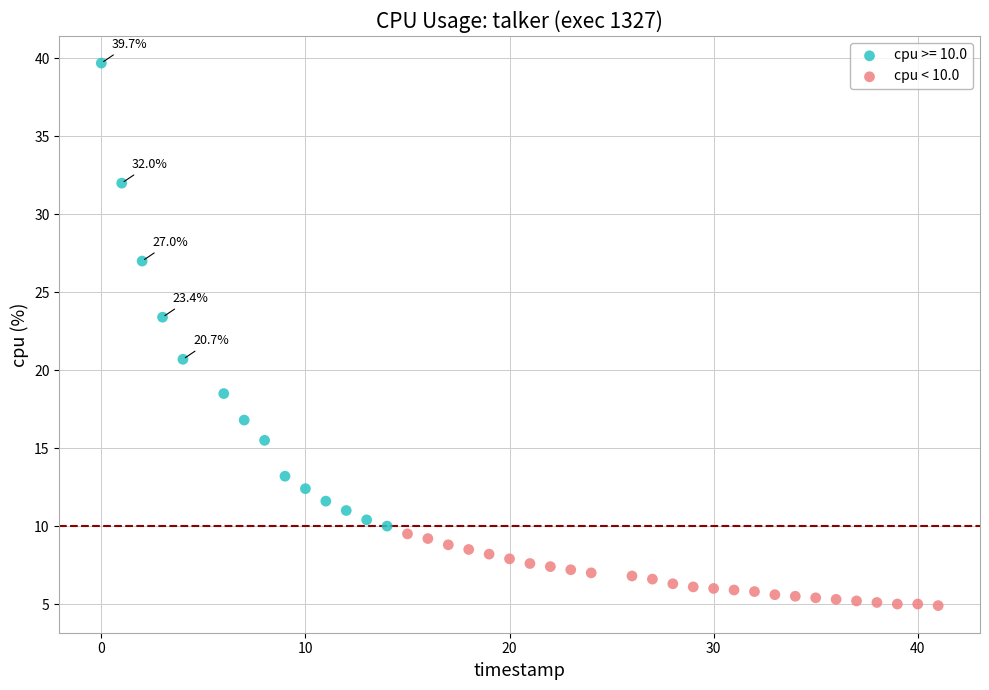

Which series has the largest Y range (max minus min)?

cpu >= 10.0